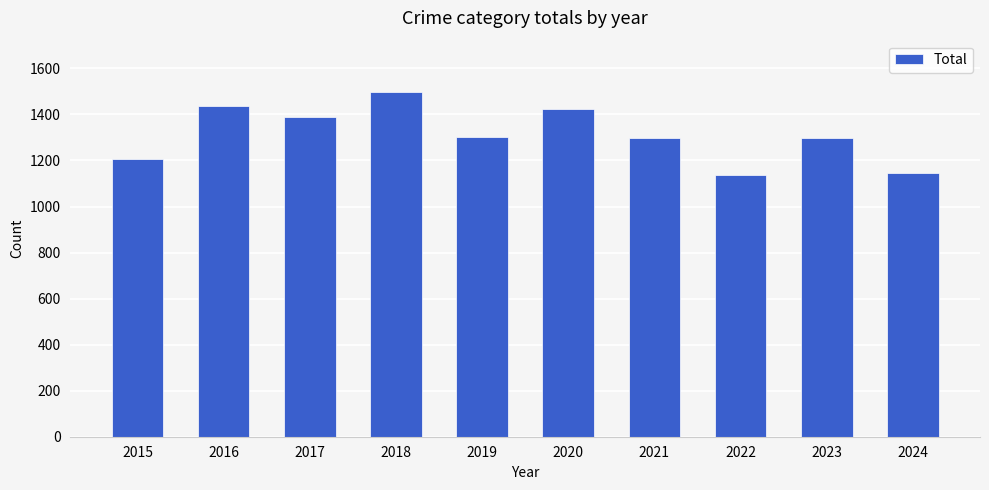

What is the value of the 6th bar from the left?

1422